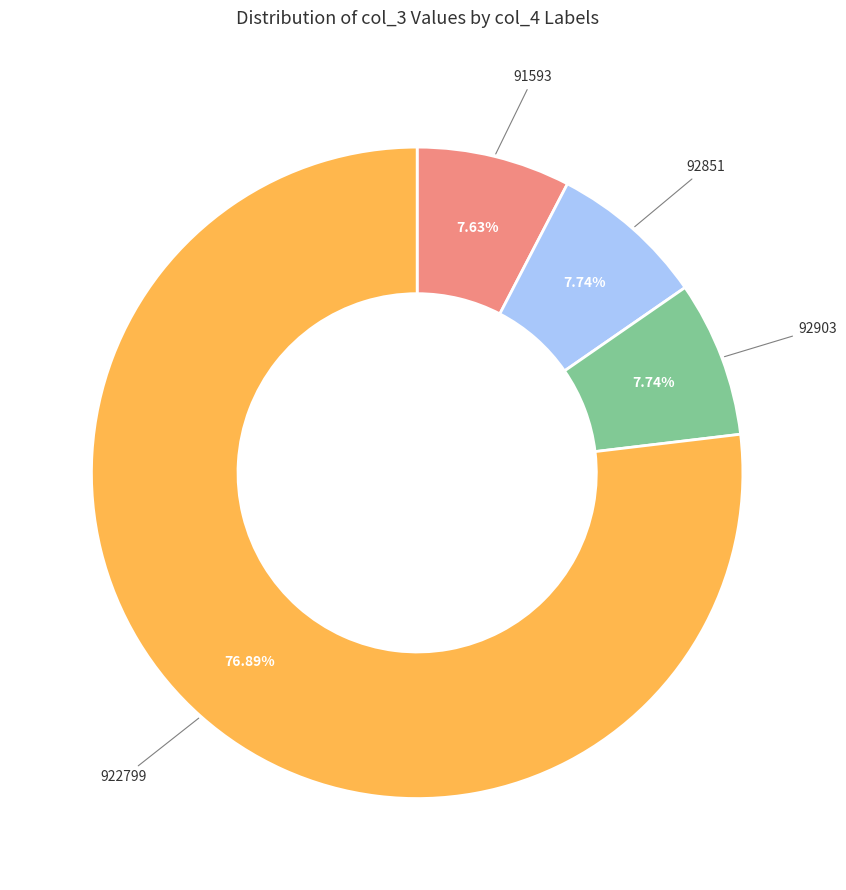

Which has a higher value, 922799 or 92851?

922799